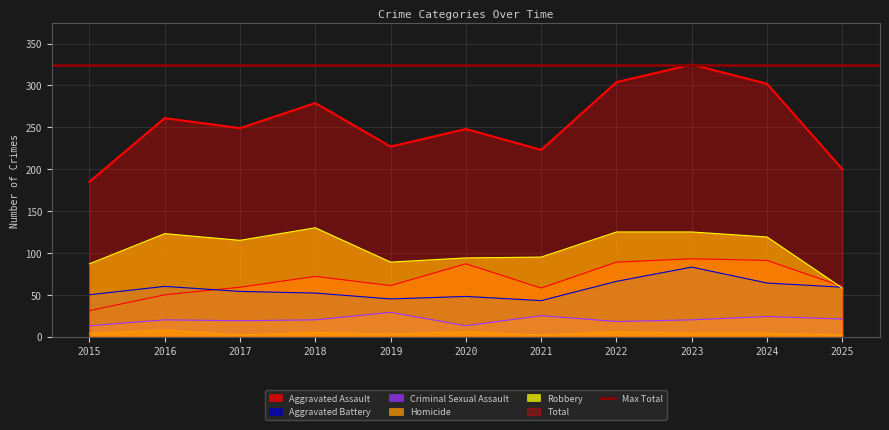

How many Homicide values are between 2 and 6?

10